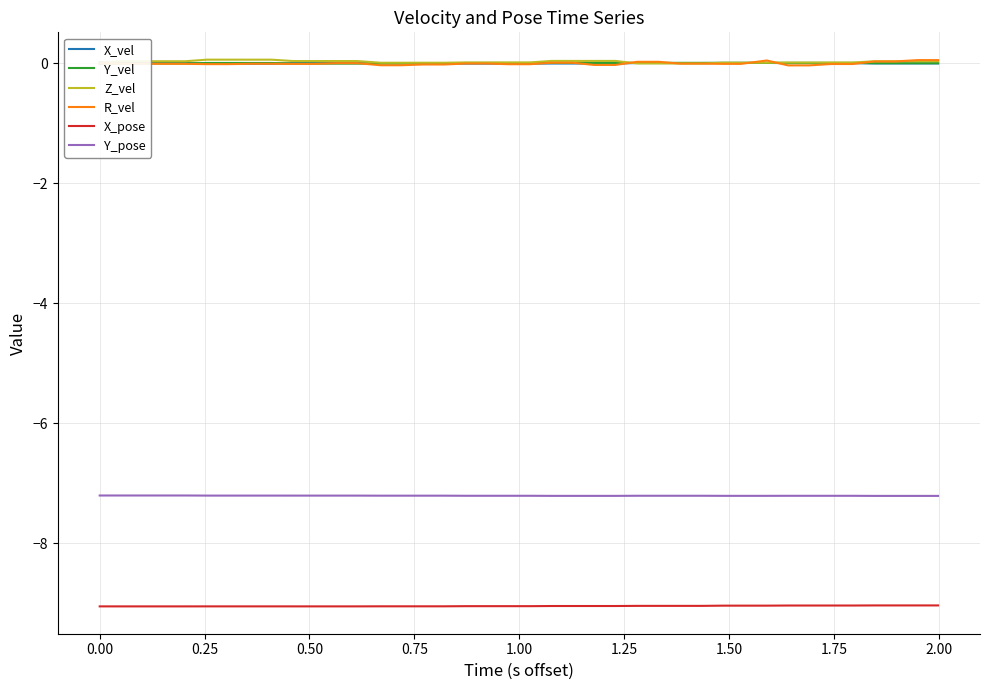

What is the sum of all Y_vel values?

0.1